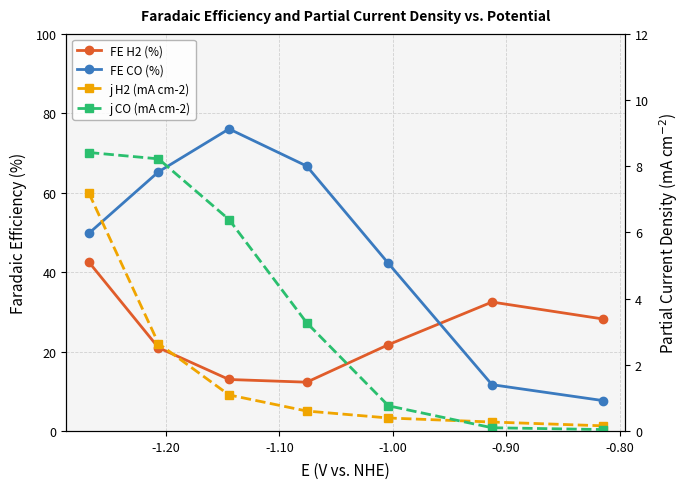

True or false: j CO (mA cm-2) and j H2 (mA cm-2) intersect in this chart.

True